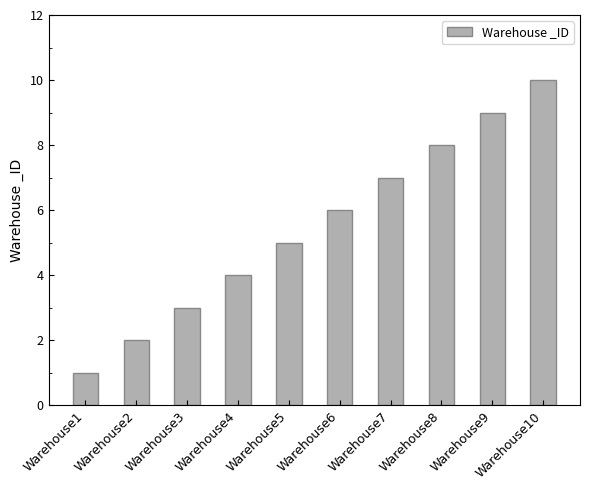

Count the values in the range 3 to 8.

6